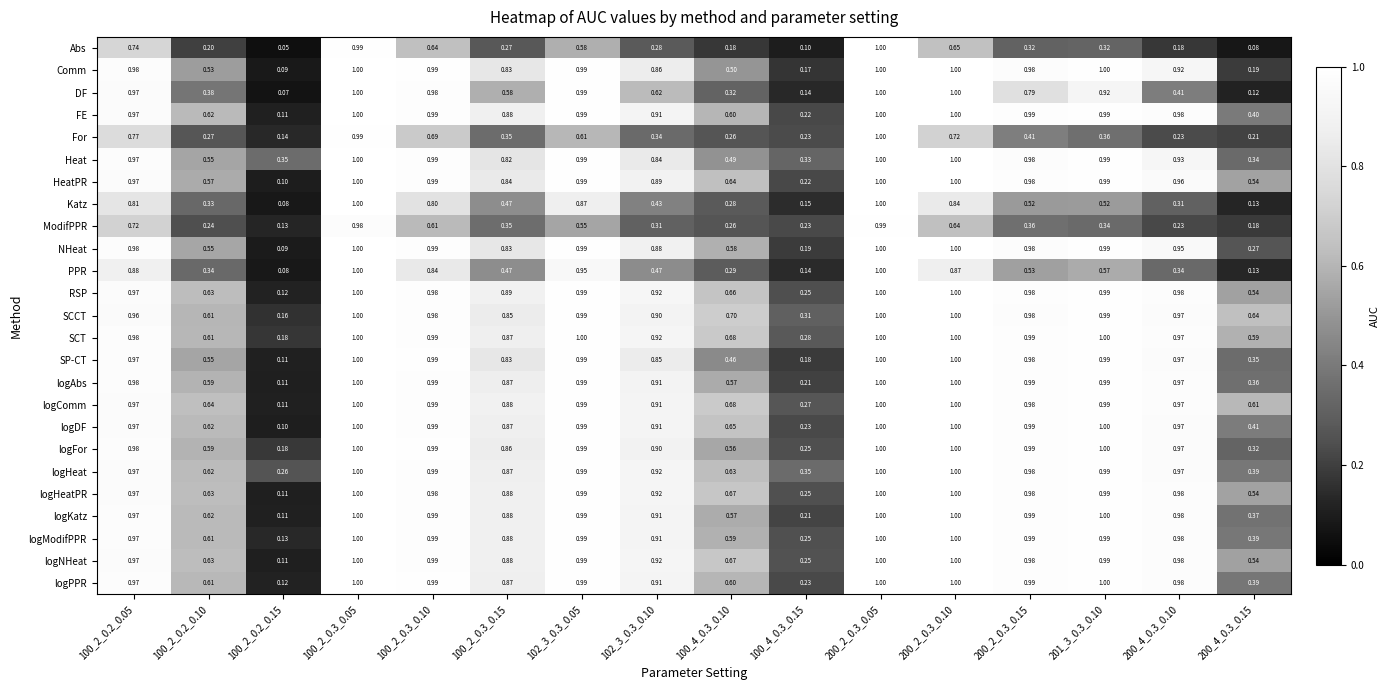

Which series has the widest spread of values?

Abs